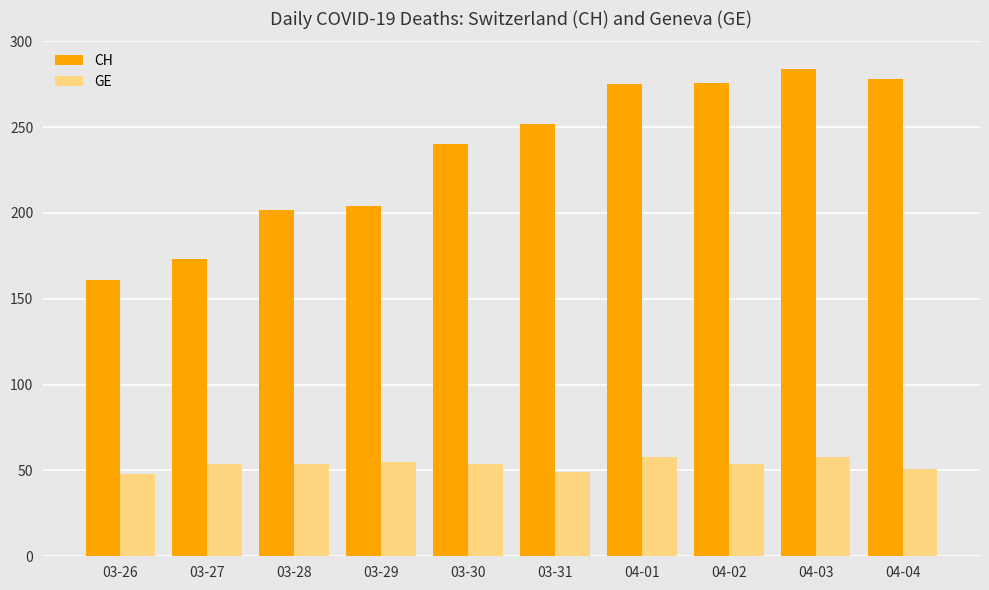

What is the maximum value shown in the chart?

284